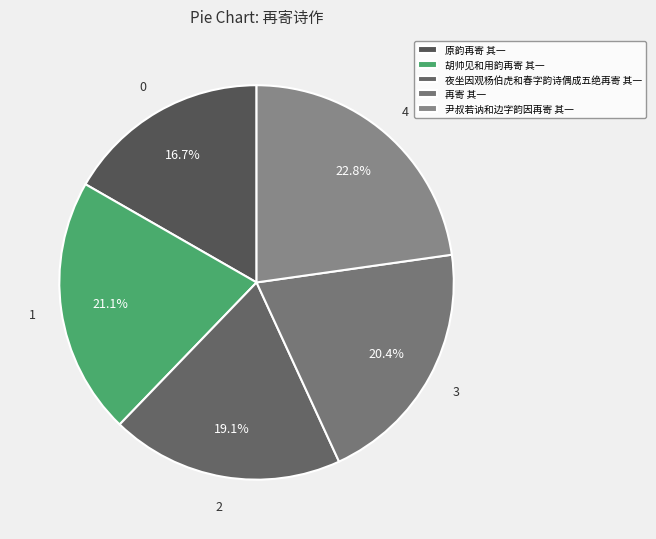

To the nearest percent, what is the combined percentage of 原韵再寄 其一 and 尹叔若讷和边字韵因再寄 其一?

39%